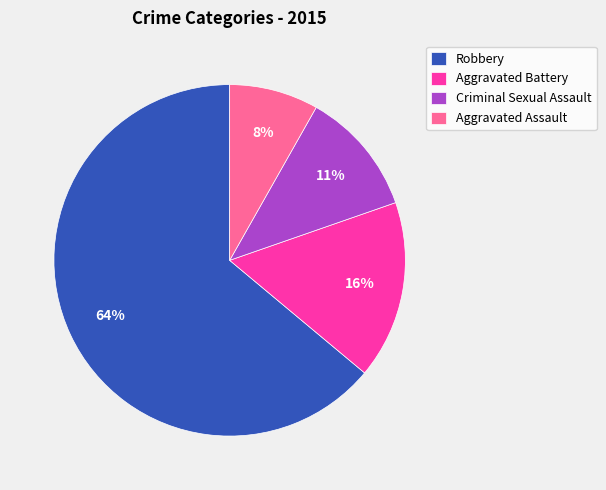

To the nearest percent, what is the average slice percentage?

25%